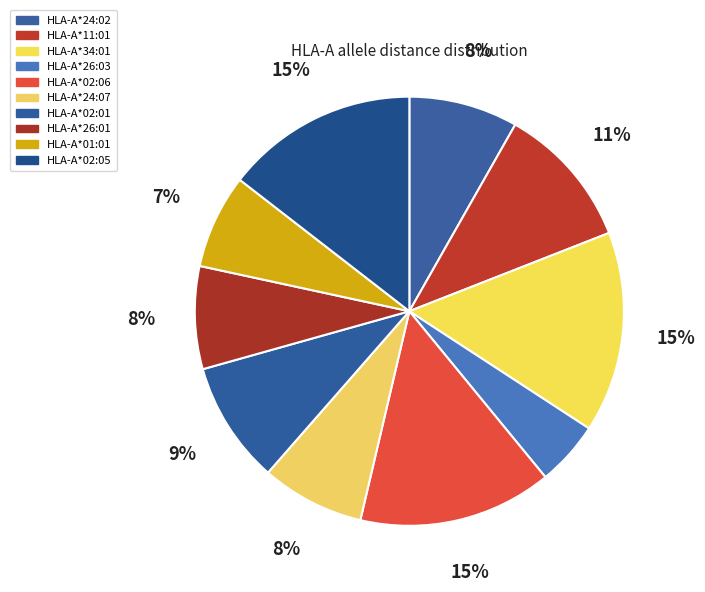

True or false: HLA-A*26:01 accounts for 8% of the total.

True